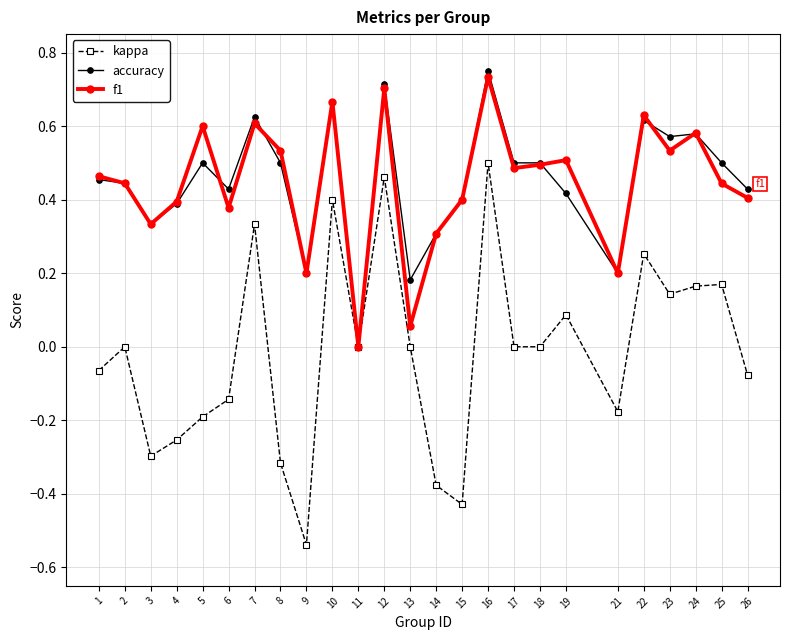

At which category does the chart reach its peak across all series?

16